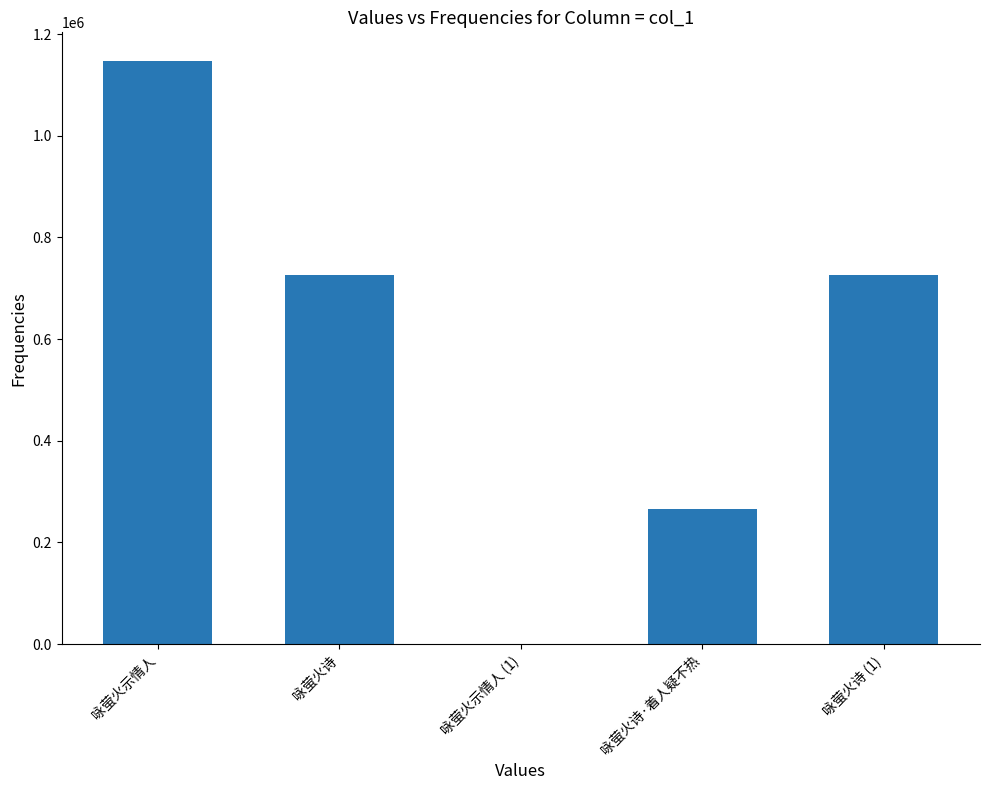

What is the difference between the values at 咏萤火诗 and 咏萤火示情人 (1)?

725601